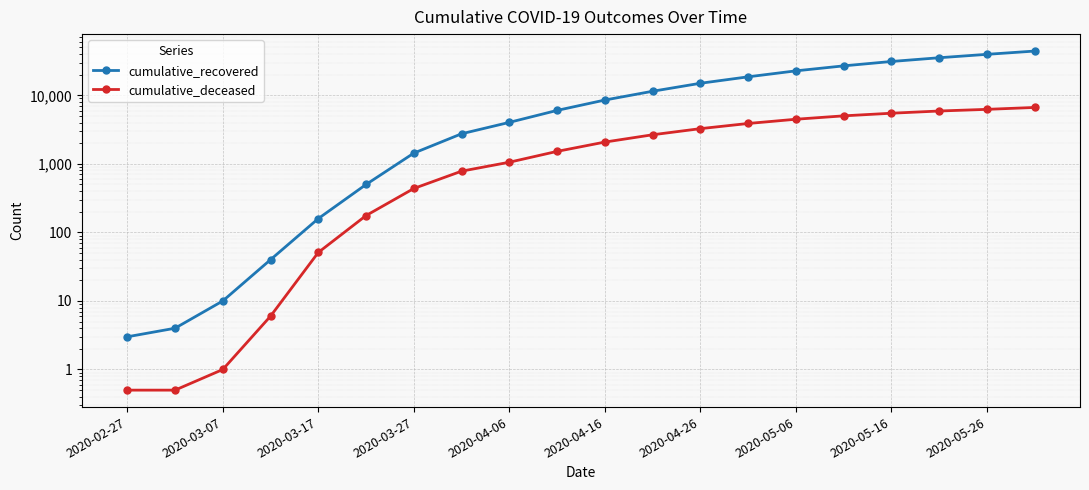

True or false: cumulative_deceased and cumulative_recovered intersect in this chart.

False